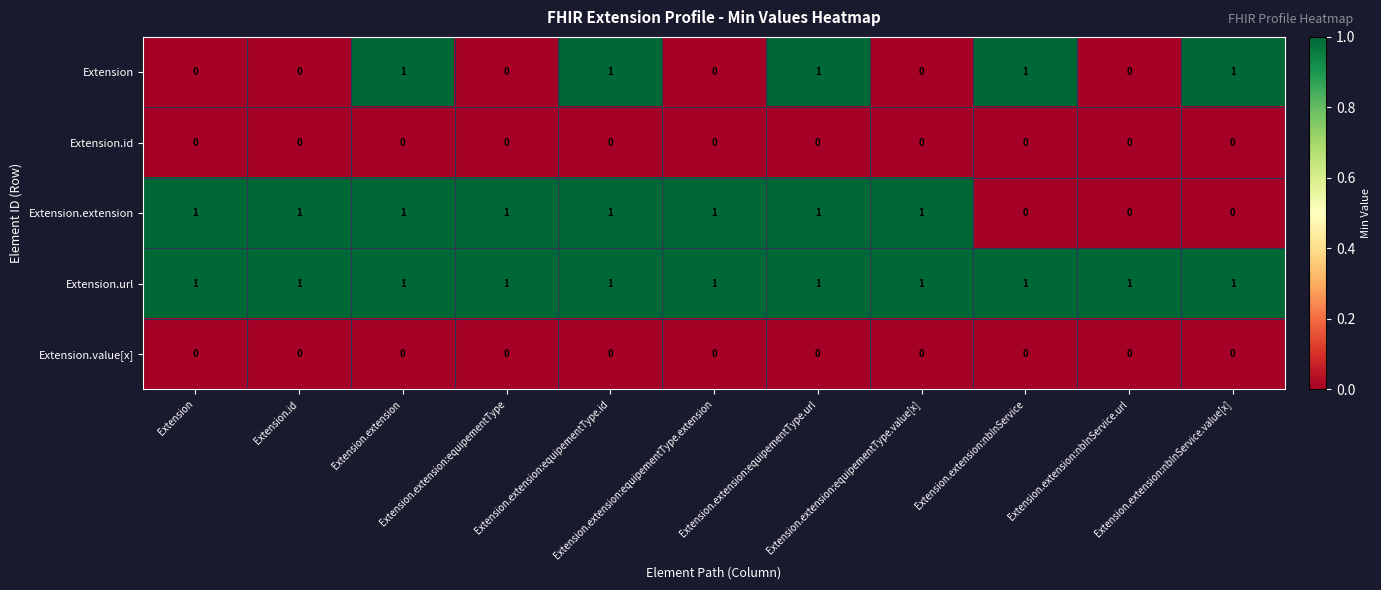

At how many categories does at least one series exceed 0?

11